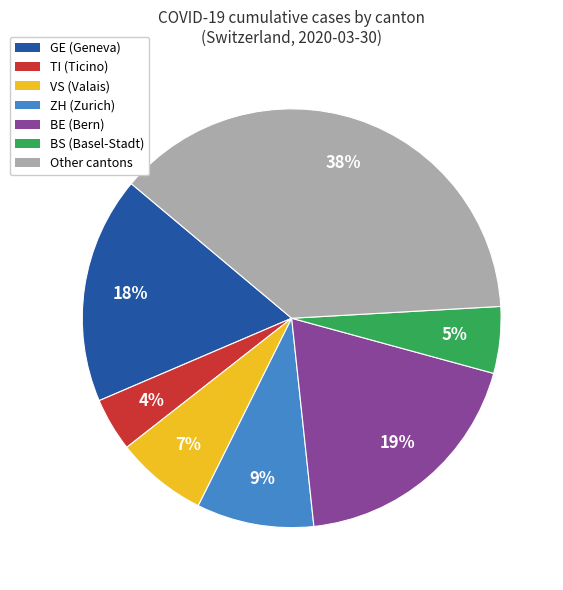

Do TI (Ticino) and ZH (Zurich) together represent more than half of the pie?

No